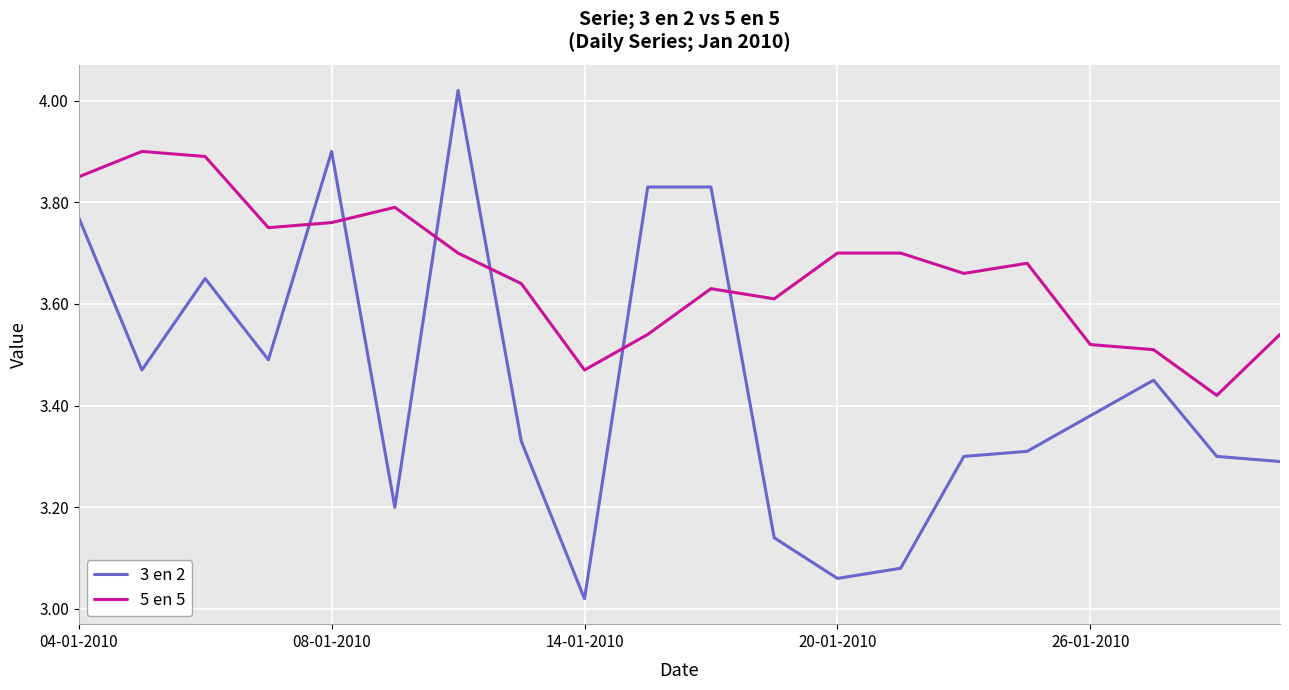

Which series has the largest total across all categories?

5 en 5